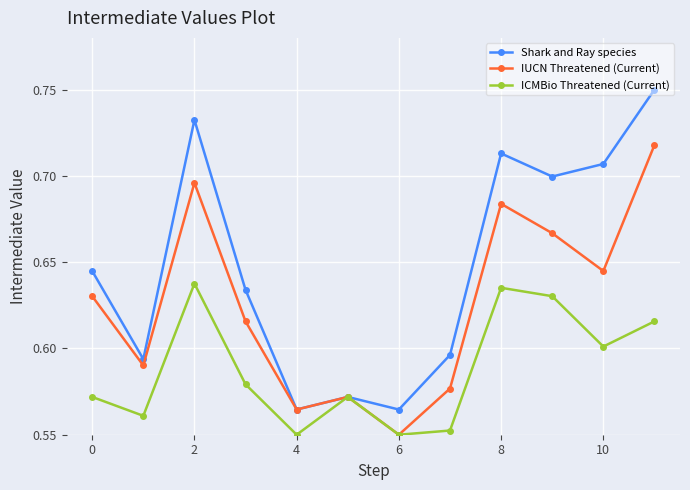

What are all the series names shown in the legend?

Shark and Ray species, IUCN Threatened (Current), ICMBio Threatened (Current)